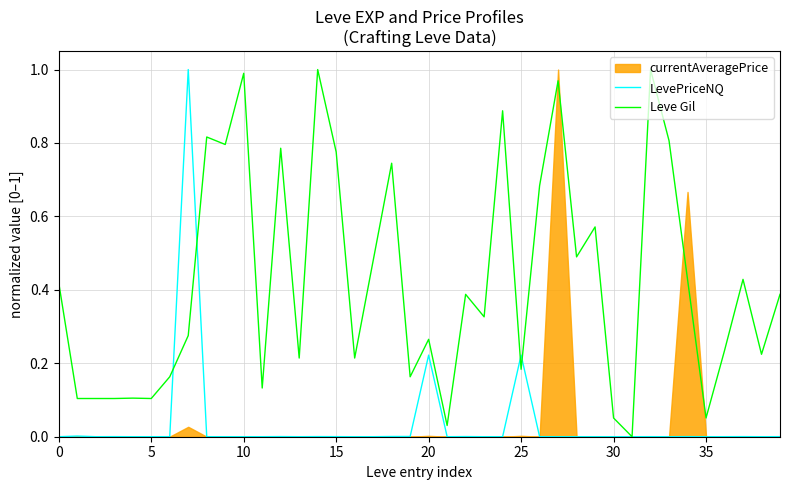

In Leve Gil, how many points are higher than both neighbors (excluding endpoints)?

13